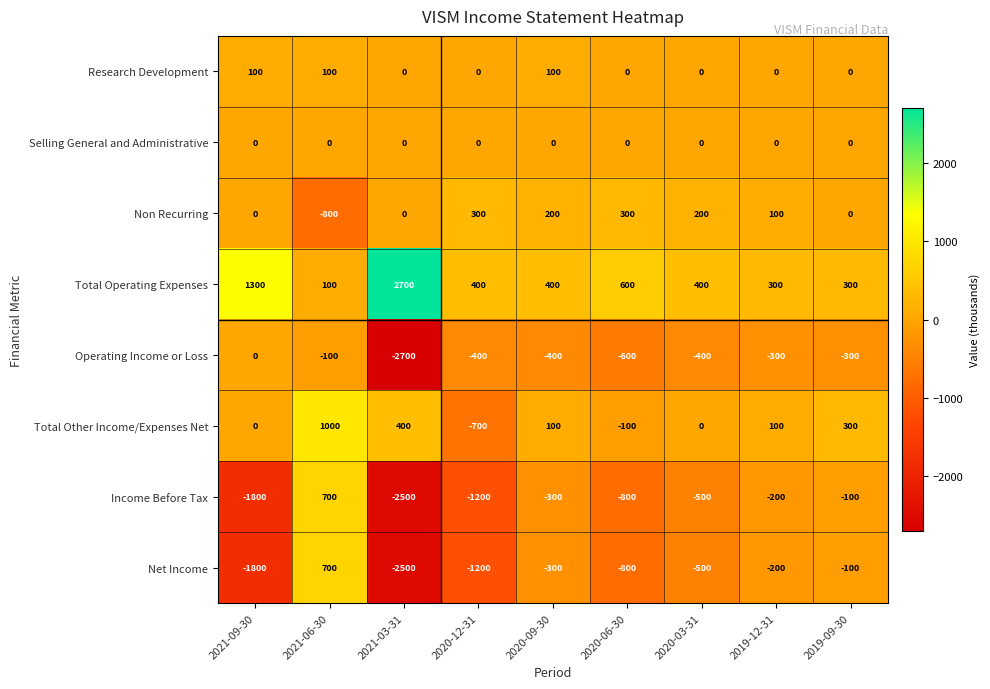

Which series has the largest total across all categories?

Total Operating Expenses